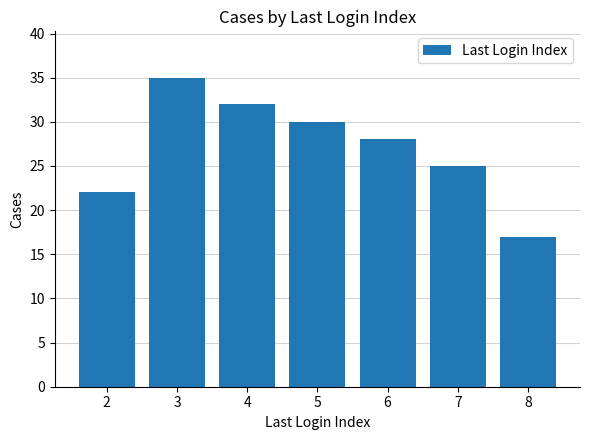

What is the value of the 3rd bar from the left?

32